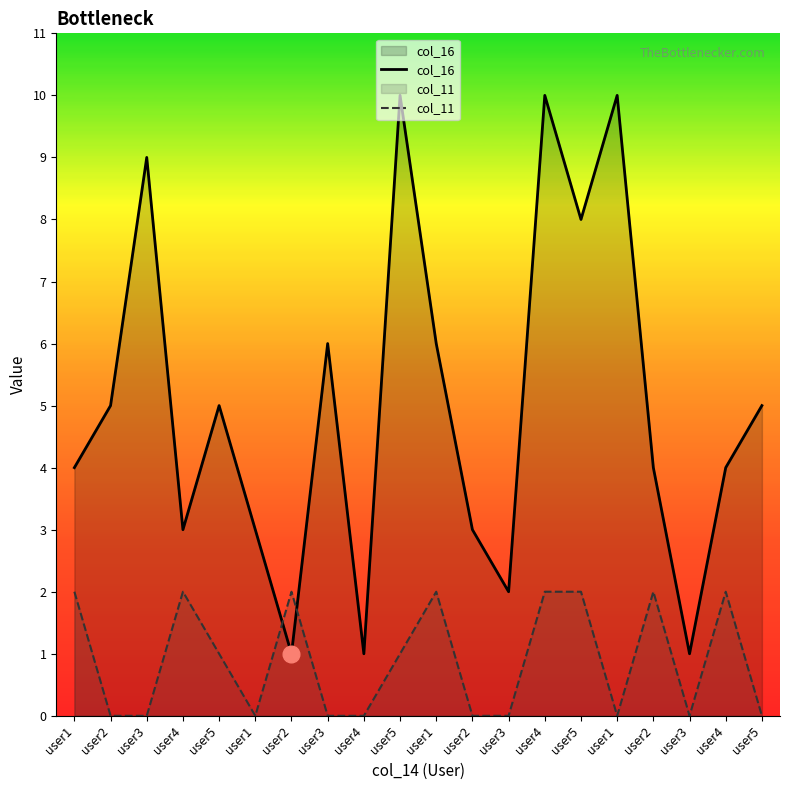

Which category has the highest value in the col_16 series?

user5